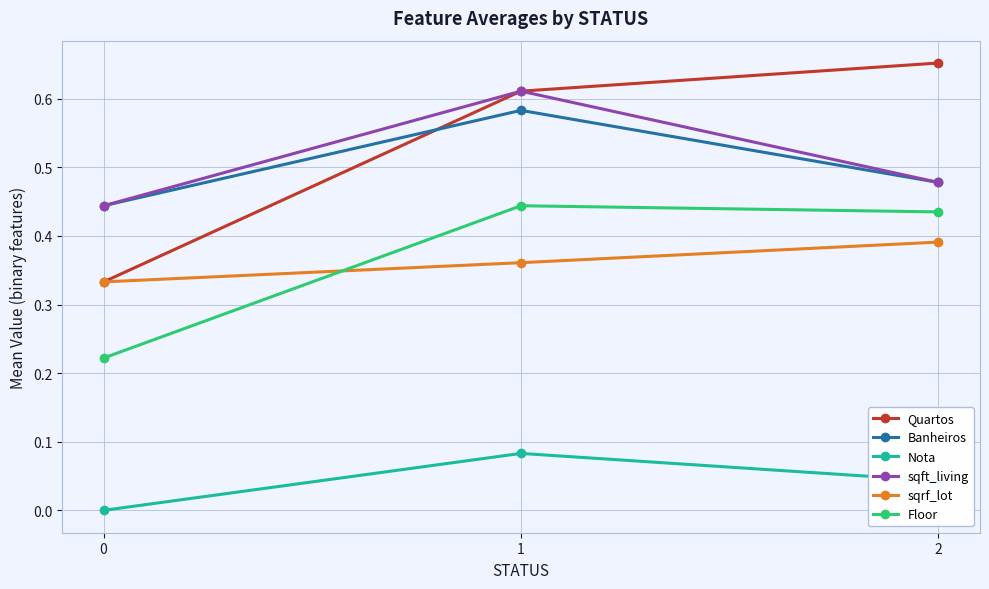

Rank the series by their maximum value, from highest to lowest.

Quartos, sqft_living, Banheiros, Floor, sqrf_lot, Nota